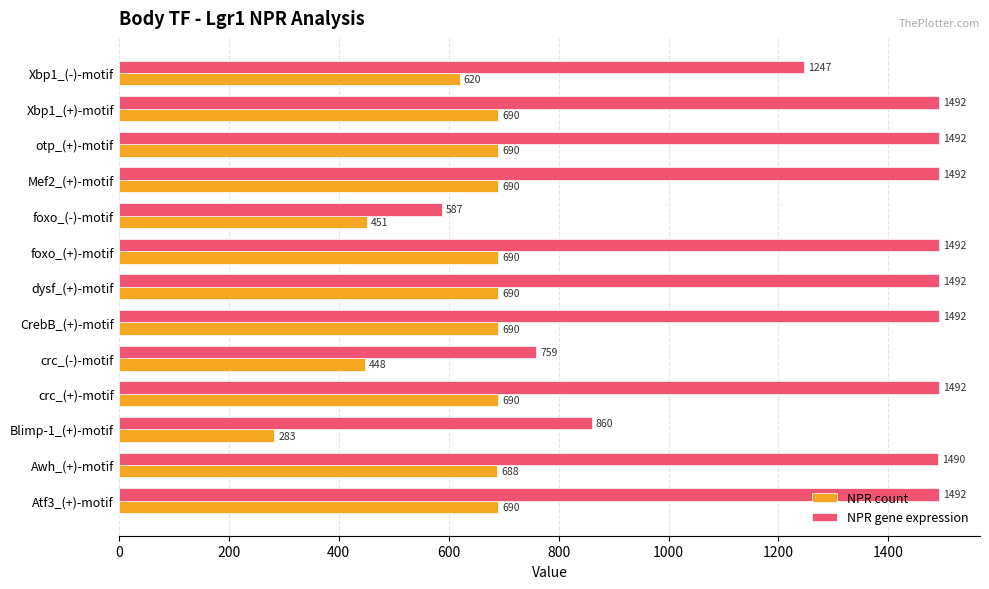

At which label does NPR count reach its minimum?

Blimp-1_(+)-motif